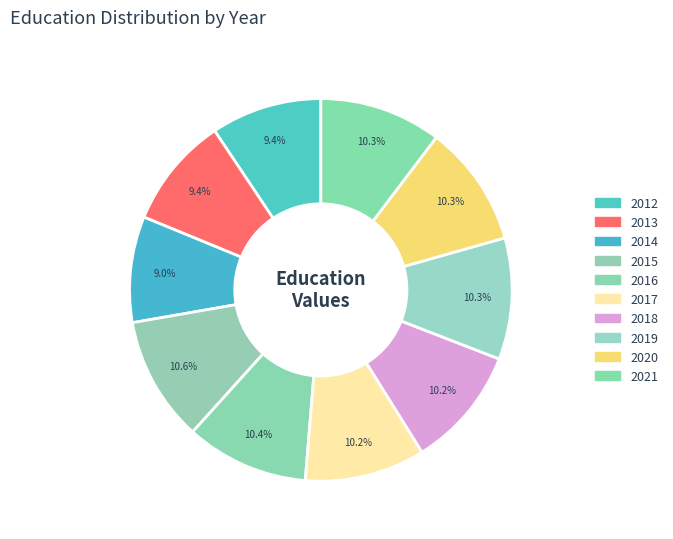

Rank the categories by value from lowest to highest.

2014, 2012, 2013, 2017, 2018, 2019, 2020, 2021, 2016, 2015